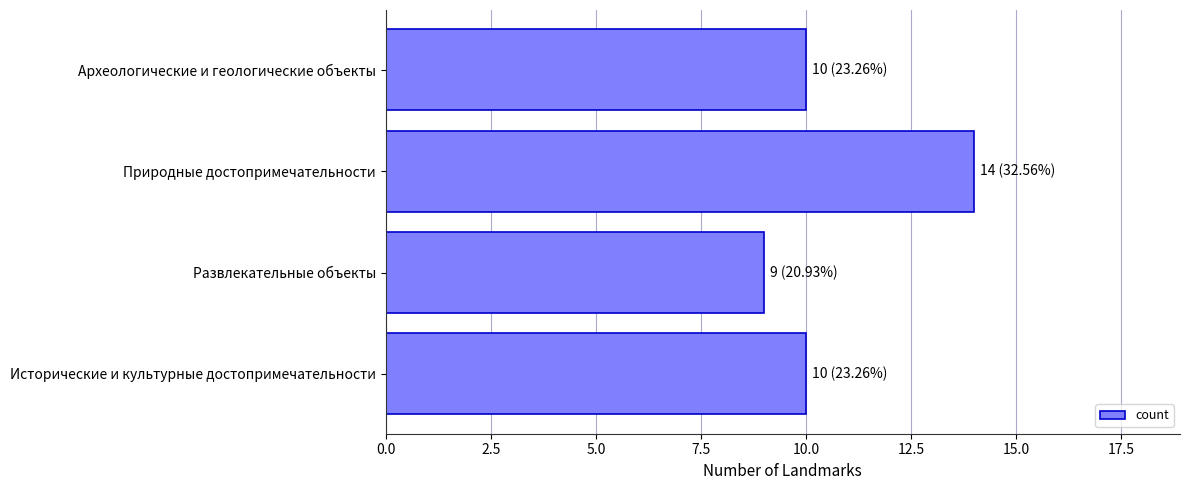

How many bars are there in total?

4